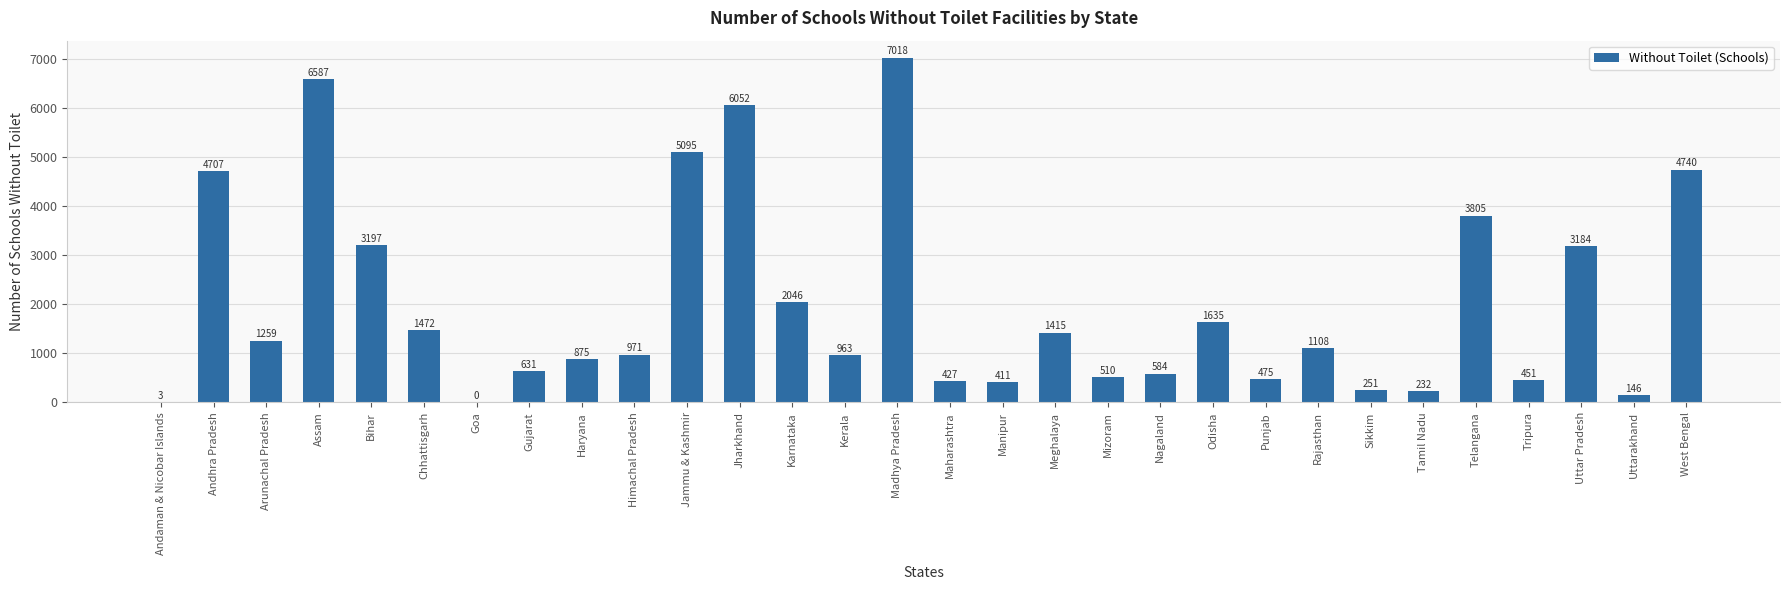

Where is the data nearest to the value 3509?

Telangana